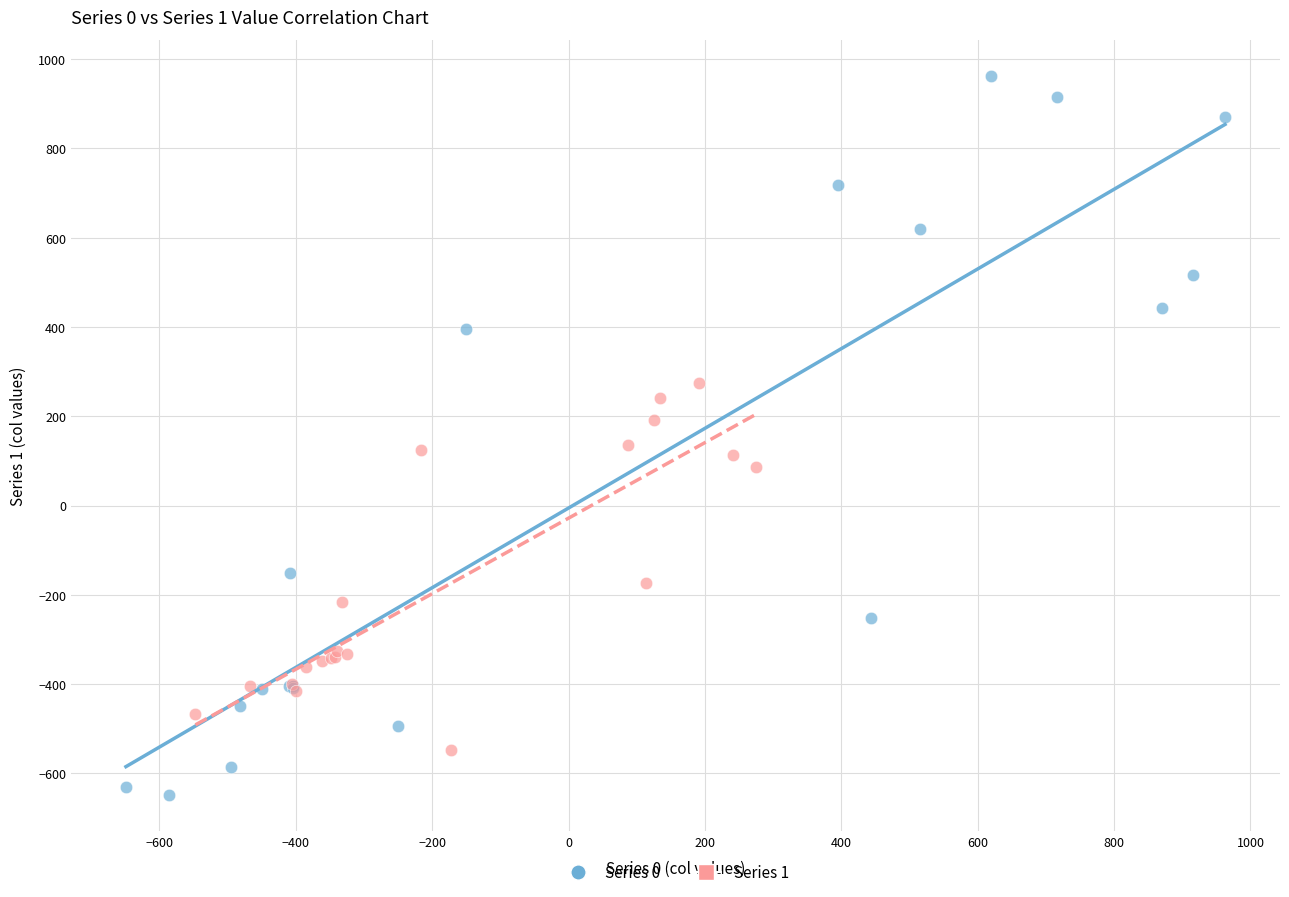

Which series has the widest spread of Y values?

Series 0